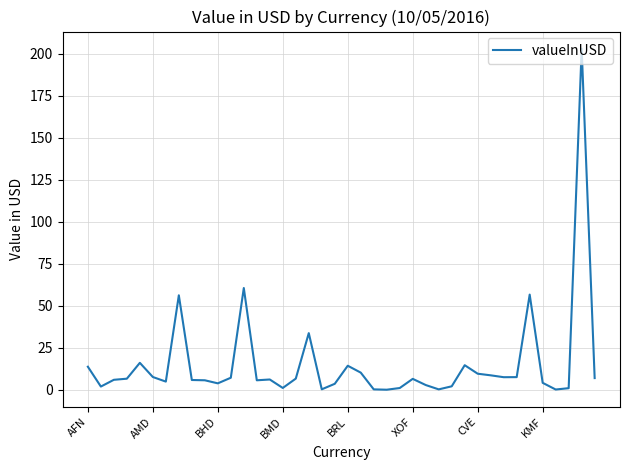

What is the difference between the maximum and minimum values?

203.1